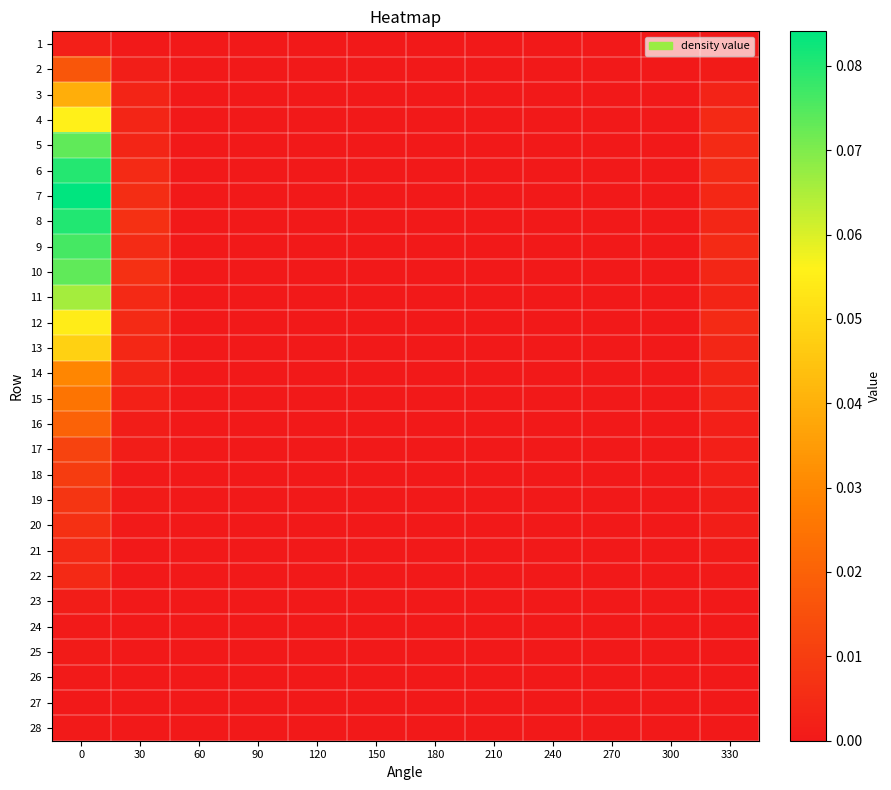

Reading left to right, extract all data points from this chart.

1: 0=0.0	30=0.0	60=0.0	90=0.0	120=0.0	150=0.0	180=0.0	210=0.0	240=0.0	270=0.0	300=0.0	330=0.0
2: 0=0.0	30=0.0	60=0.0	90=0.0	120=0.0	150=0.0	180=0.0	210=0.0	240=0.0	270=0.0	300=0.0	330=0.0
3: 0=0.0	30=0.0	60=0.0	90=0.0	120=0.0	150=0.0	180=0.0	210=0.0	240=0.0	270=0.0	300=0.0	330=0.0
4: 0=0.1	30=0.0	60=0.0	90=0.0	120=0.0	150=0.0	180=0.0	210=0.0	240=0.0	270=0.0	300=0.0	330=0.0
5: 0=0.1	30=0.0	60=0.0	90=0.0	120=0.0	150=0.0	180=0.0	210=0.0	240=0.0	270=0.0	300=0.0	330=0.0
6: 0=0.1	30=0.0	60=0.0	90=0.0	120=0.0	150=0.0	180=0.0	210=0.0	240=0.0	270=0.0	300=0.0	330=0.0
7: 0=0.1	30=0.0	60=0.0	90=0.0	120=0.0	150=0.0	180=0.0	210=0.0	240=0.0	270=0.0	300=0.0	330=0.0
8: 0=0.1	30=0.0	60=0.0	90=0.0	120=0.0	150=0.0	180=0.0	210=0.0	240=0.0	270=0.0	300=0.0	330=0.0
9: 0=0.1	30=0.0	60=0.0	90=0.0	120=0.0	150=0.0	180=0.0	210=0.0	240=0.0	270=0.0	300=0.0	330=0.0
10: 0=0.1	30=0.0	60=0.0	90=0.0	120=0.0	150=0.0	180=0.0	210=0.0	240=0.0	270=0.0	300=0.0	330=0.0
11: 0=0.1	30=0.0	60=0.0	90=0.0	120=0.0	150=0.0	180=0.0	210=0.0	240=0.0	270=0.0	300=0.0	330=0.0
12: 0=0.1	30=0.0	60=0.0	90=0.0	120=0.0	150=0.0	180=0.0	210=0.0	240=0.0	270=0.0	300=0.0	330=0.0
13: 0=0.0	30=0.0	60=0.0	90=0.0	120=0.0	150=0.0	180=0.0	210=0.0	240=0.0	270=0.0	300=0.0	330=0.0
14: 0=0.0	30=0.0	60=0.0	90=0.0	120=0.0	150=0.0	180=0.0	210=0.0	240=0.0	270=0.0	300=0.0	330=0.0
15: 0=0.0	30=0.0	60=0.0	90=0.0	120=0.0	150=0.0	180=0.0	210=0.0	240=0.0	270=0.0	300=0.0	330=0.0
16: 0=0.0	30=0.0	60=0.0	90=0.0	120=0.0	150=0.0	180=0.0	210=0.0	240=0.0	270=0.0	300=0.0	330=0.0
17: 0=0.0	30=0.0	60=0.0	90=0.0	120=0.0	150=0.0	180=0.0	210=0.0	240=0.0	270=0.0	300=0.0	330=0.0
18: 0=0.0	30=0.0	60=0.0	90=0.0	120=0.0	150=0.0	180=0.0	210=0.0	240=0.0	270=0.0	300=0.0	330=0.0
19: 0=0.0	30=0.0	60=0.0	90=0.0	120=0.0	150=0.0	180=0.0	210=0.0	240=0.0	270=0.0	300=0.0	330=0.0
20: 0=0.0	30=0.0	60=0.0	90=0.0	120=0.0	150=0.0	180=0.0	210=0.0	240=0.0	270=0.0	300=0.0	330=0.0
21: 0=0.0	30=0.0	60=0.0	90=0.0	120=0.0	150=0.0	180=0.0	210=0.0	240=0.0	270=0.0	300=0.0	330=0.0
22: 0=0.0	30=0.0	60=0.0	90=0.0	120=0.0	150=0.0	180=0.0	210=0.0	240=0.0	270=0.0	300=0.0	330=0.0
23: 0=0.0	30=0.0	60=0.0	90=0.0	120=0.0	150=0.0	180=0.0	210=0.0	240=0.0	270=0.0	300=0.0	330=0.0
24: 0=0.0	30=0.0	60=0.0	90=0.0	120=0.0	150=0.0	180=0.0	210=0.0	240=0.0	270=0.0	300=0.0	330=0.0
25: 0=0.0	30=0.0	60=0.0	90=0.0	120=0.0	150=0.0	180=0.0	210=0.0	240=0.0	270=0.0	300=0.0	330=0.0
26: 0=0.0	30=0.0	60=0.0	90=0.0	120=0.0	150=0.0	180=0.0	210=0.0	240=0.0	270=0.0	300=0.0	330=0.0
27: 0=0.0	30=0.0	60=0.0	90=0.0	120=0.0	150=0.0	180=0.0	210=0.0	240=0.0	270=0.0	300=0.0	330=0.0
28: 0=0.0	30=0.0	60=0.0	90=0.0	120=0.0	150=0.0	180=0.0	210=0.0	240=0.0	270=0.0	300=0.0	330=0.0